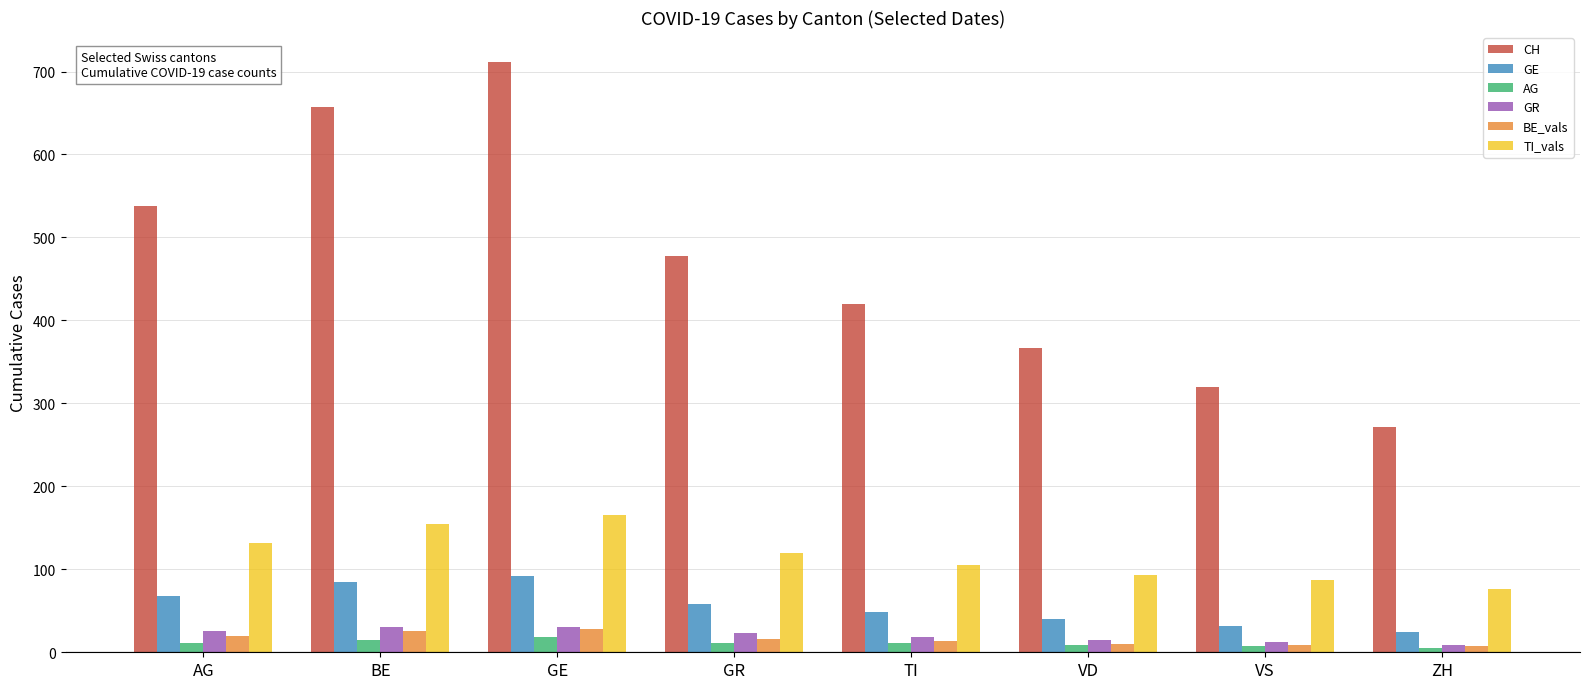

Count the number of categories in the chart.

8